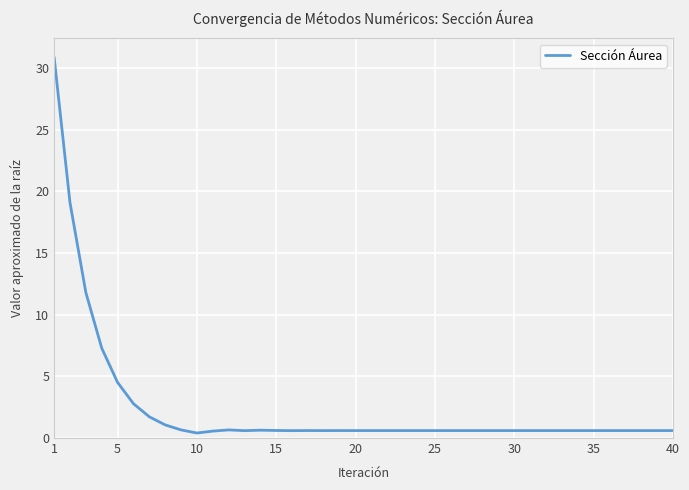

What is the difference between the maximum and minimum values?

30.5